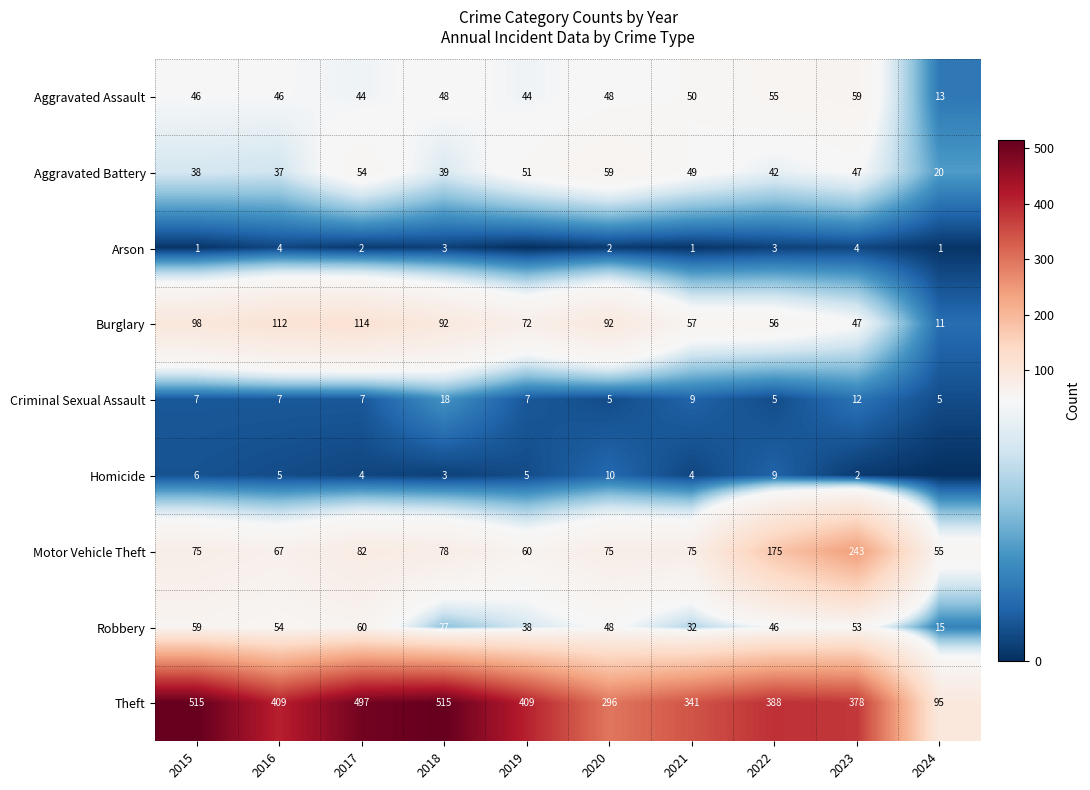

The Criminal Sexual Assault series shows 4 at 2021. True or false?

False